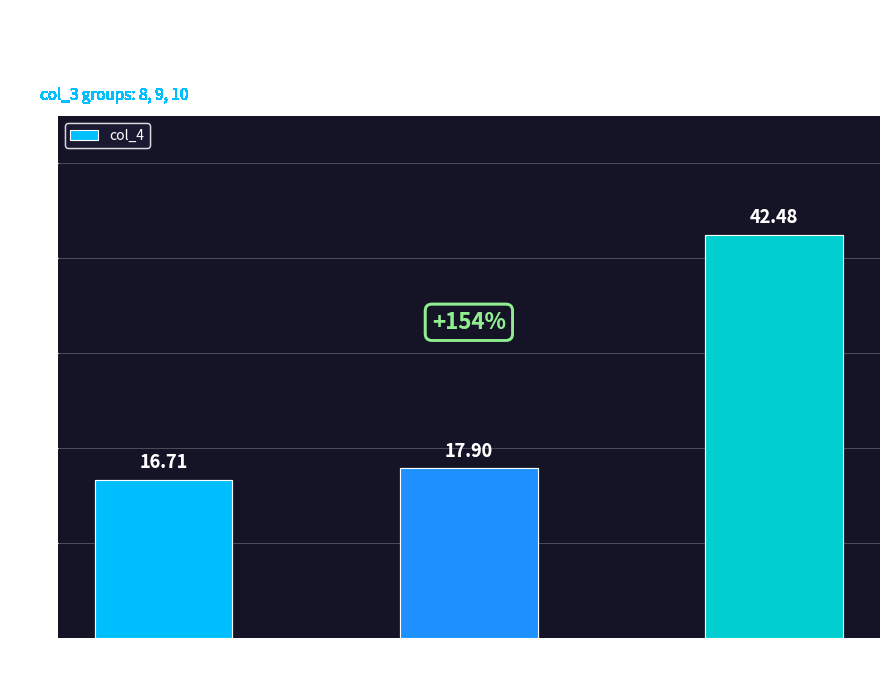

What is the ratio of the value at Category 8 to the value at Category 10?

0.4